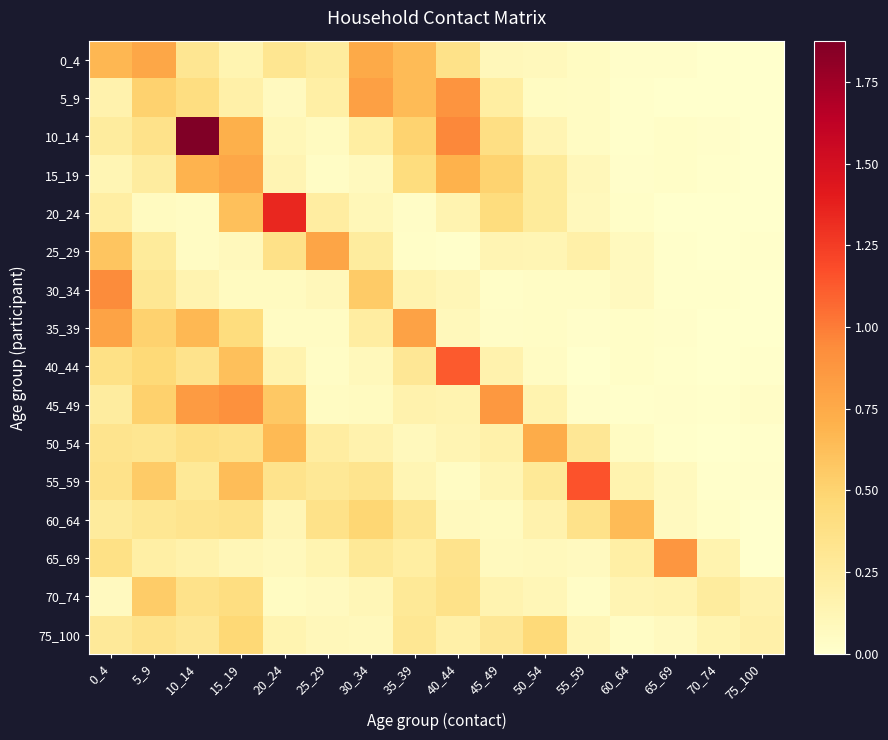

Is the value of 20_24 at 30_34 greater than the value of 50_54 at 40_44?

No